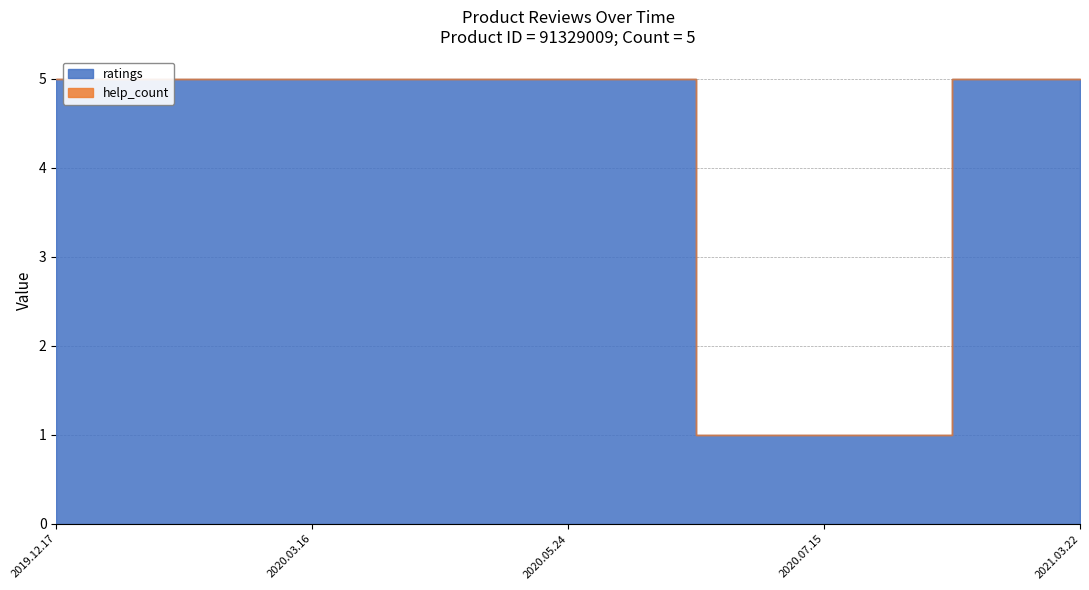

What is the difference between the maximum and minimum values in the ratings series?

4